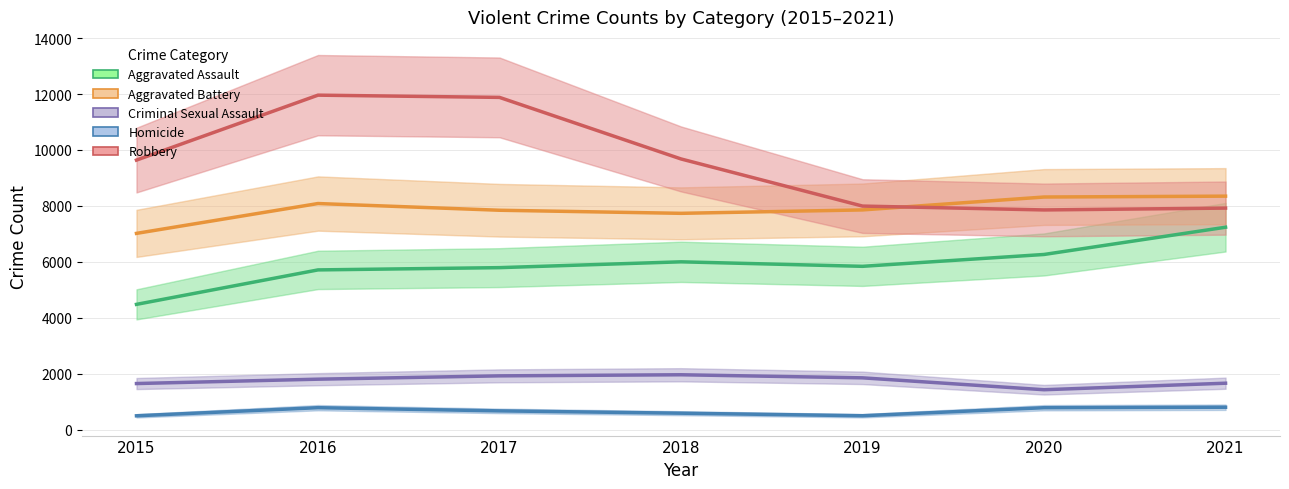

The Aggravated Battery series shows 8085 at 2016. True or false?

True